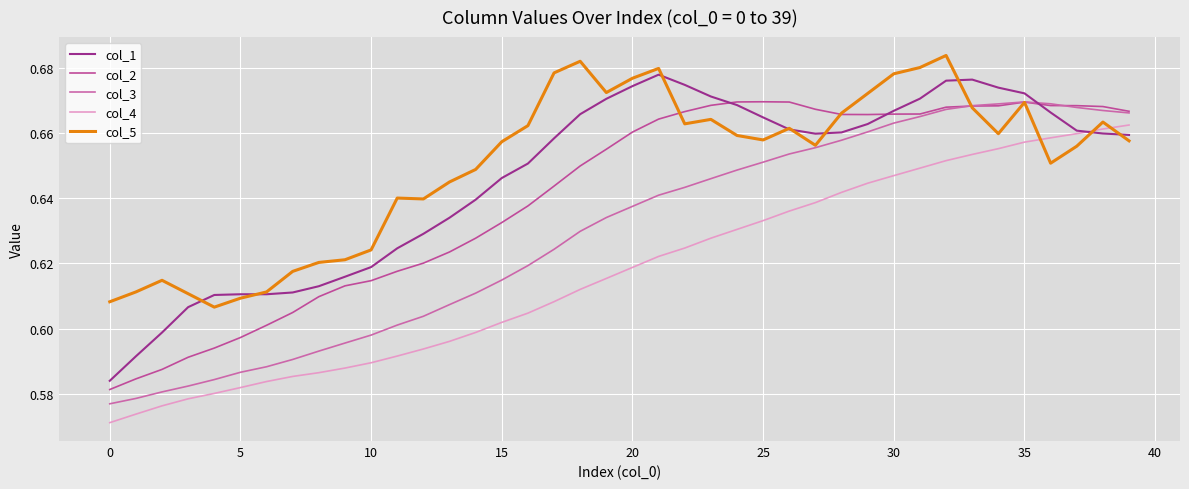

Which series has the largest range (max minus min)?

col_1